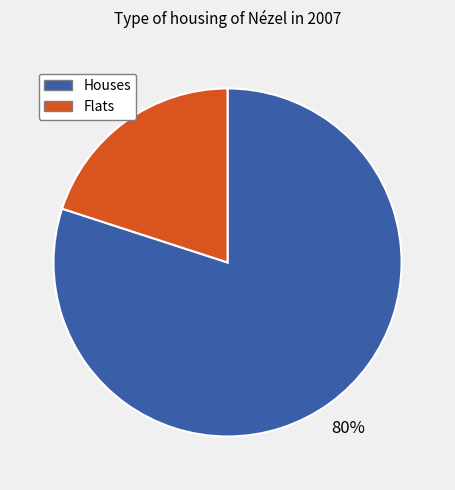

Is there any slice that represents more than half of the pie?

Yes